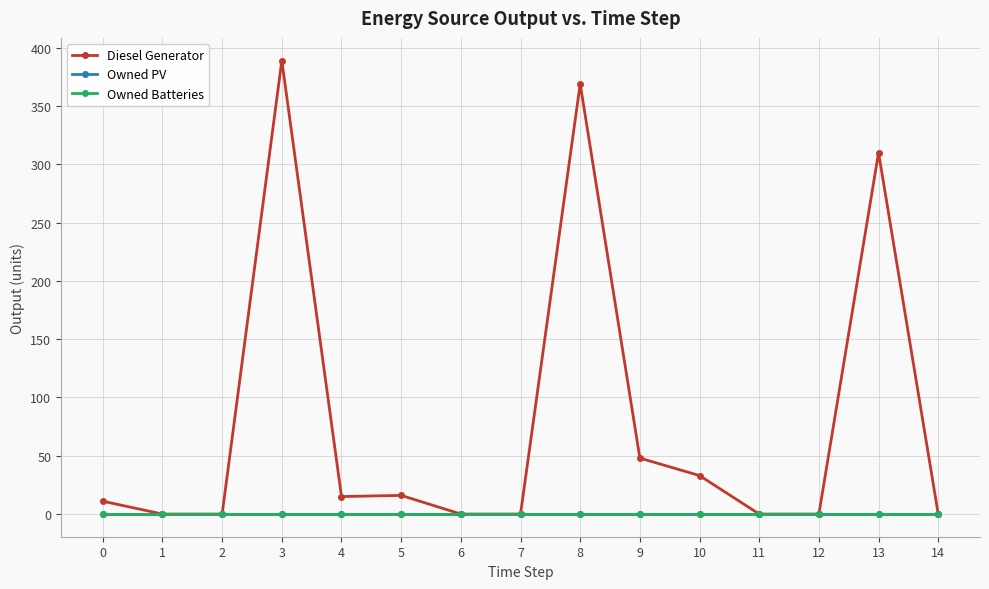

Reading right to left, list all the values displayed in this chart.

Diesel Generator: 14=0	13=310	12=0	11=0	10=33	9=48	8=369	7=0	6=0	5=16	4=15	3=389	2=0	1=0	0=11
Owned PV: 14=0	13=0	12=0	11=0	10=0	9=0	8=0	7=0	6=0	5=0	4=0	3=0	2=0	1=0	0=0
Owned Batteries: 14=0	13=0	12=0	11=0	10=0	9=0	8=0	7=0	6=0	5=0	4=0	3=0	2=0	1=0	0=0